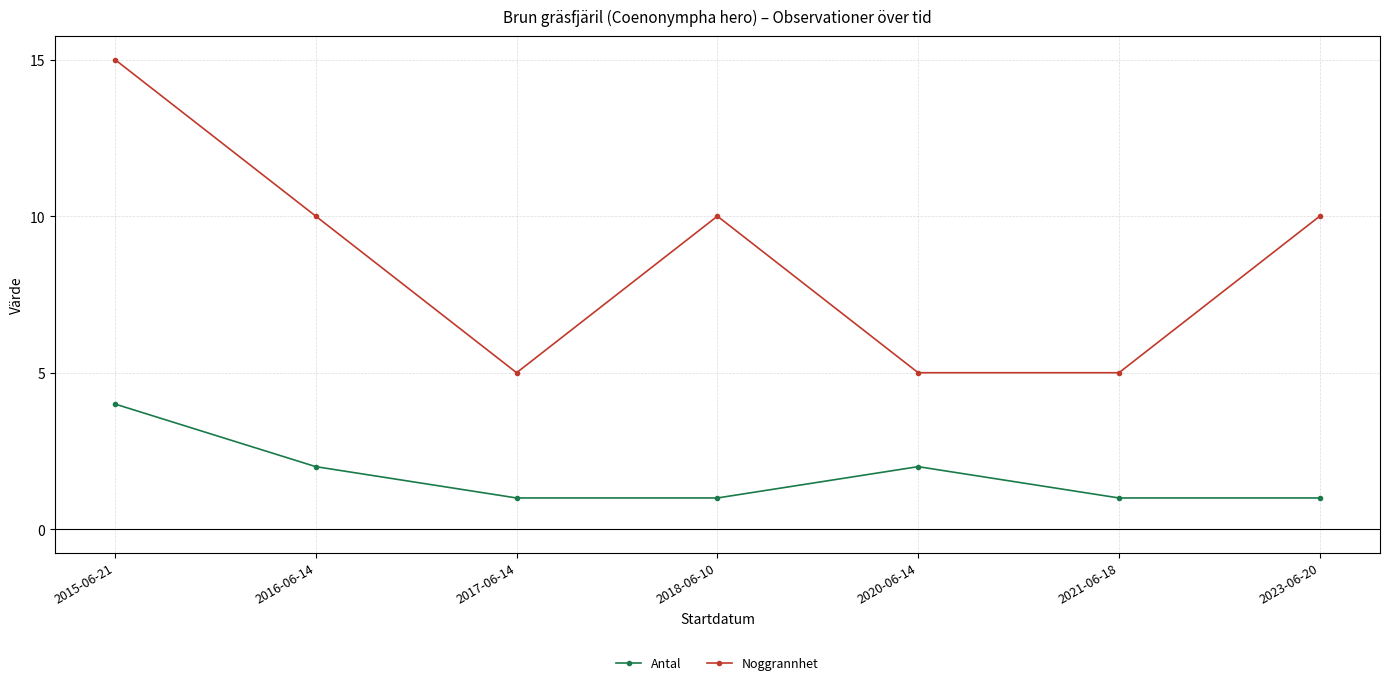

How many lines are shown in the chart?

2